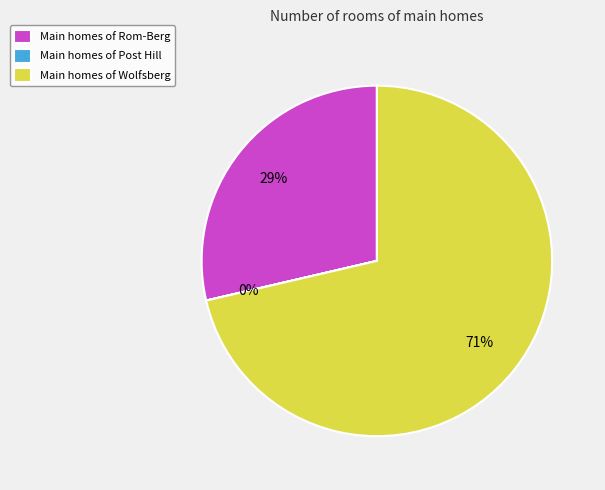

Which slice is the largest?

Main homes of Wolfsberg